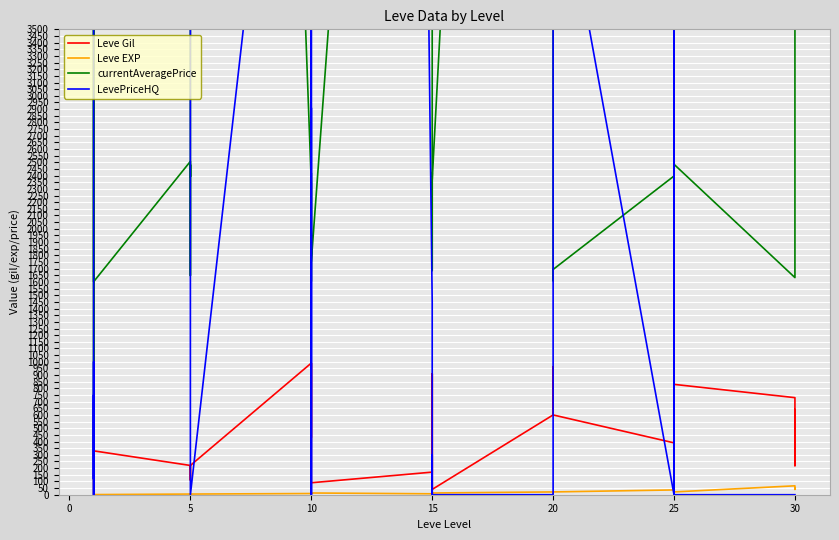

Which label corresponds to the largest value in the chart?

20